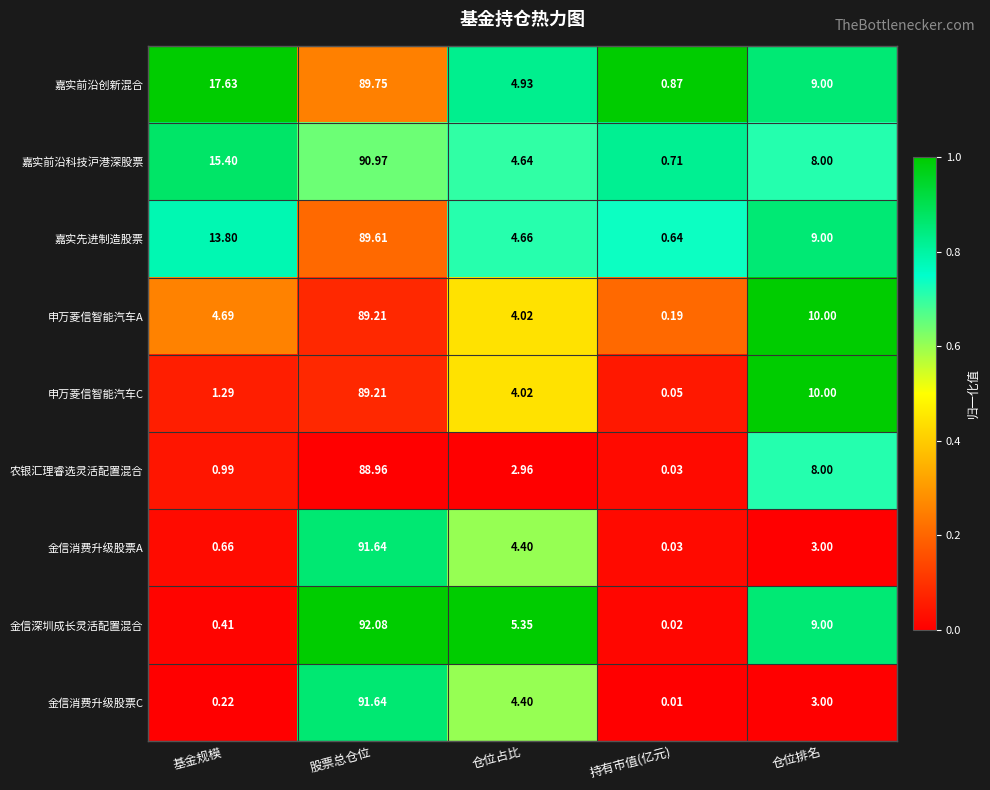

At which category does the chart reach its peak across all series?

股票总仓位